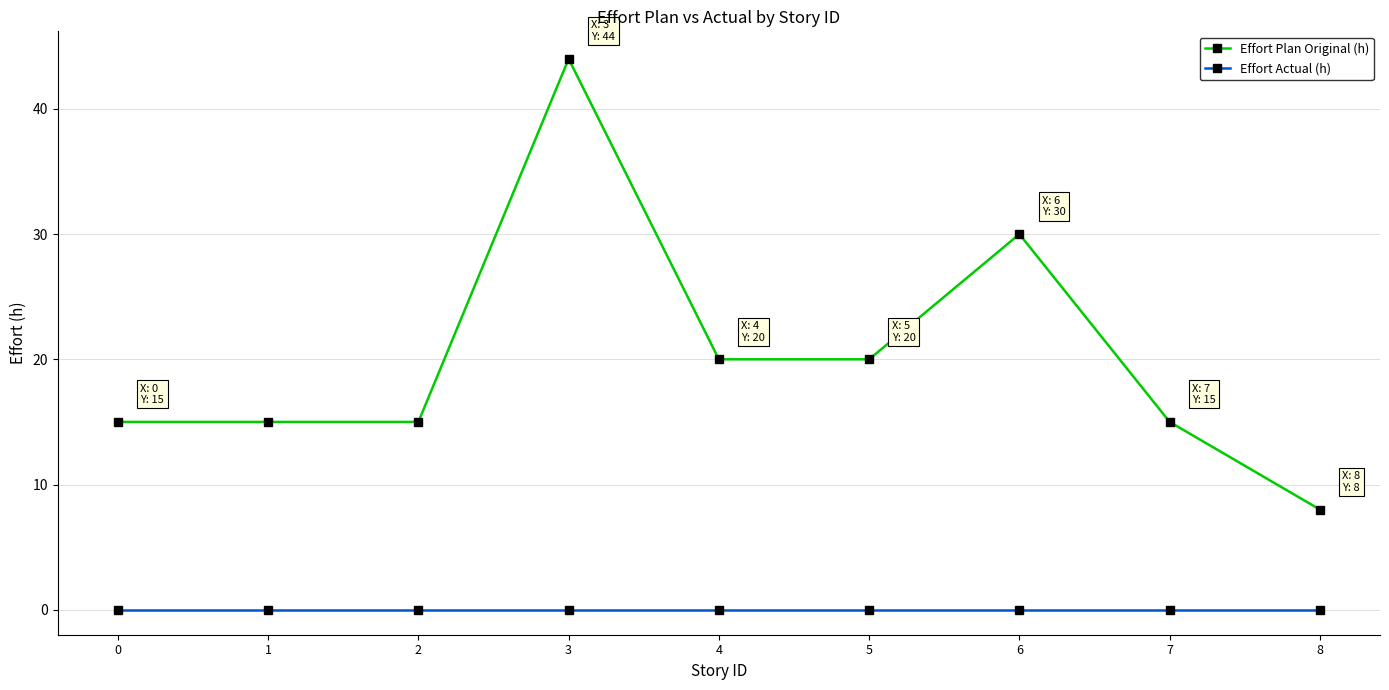

Reading left to right, extract all data points from this chart.

Effort Plan Original (h): 0=15	1=15	2=15	3=44	4=20	5=20	6=30	7=15	8=8
Effort Actual (h): 0=0	1=0	2=0	3=0	4=0	5=0	6=0	7=0	8=0